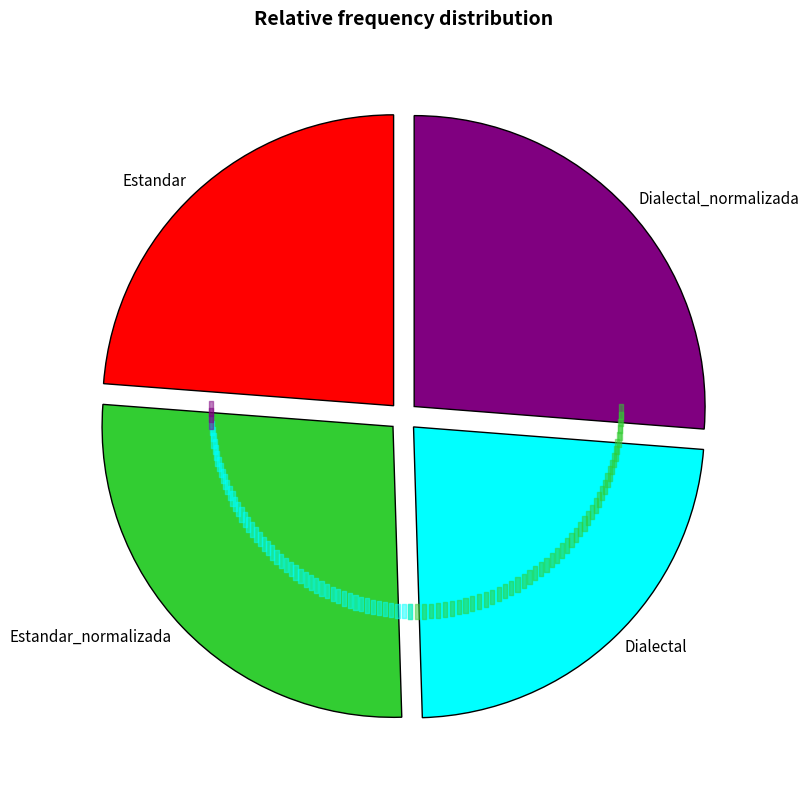

How many slices are in this pie chart?

4